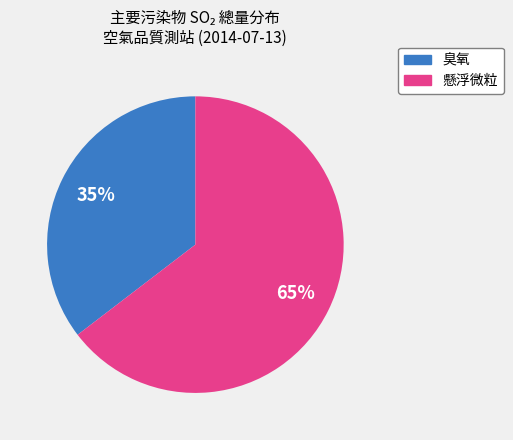

What is the smallest slice in the pie chart?

臭氧